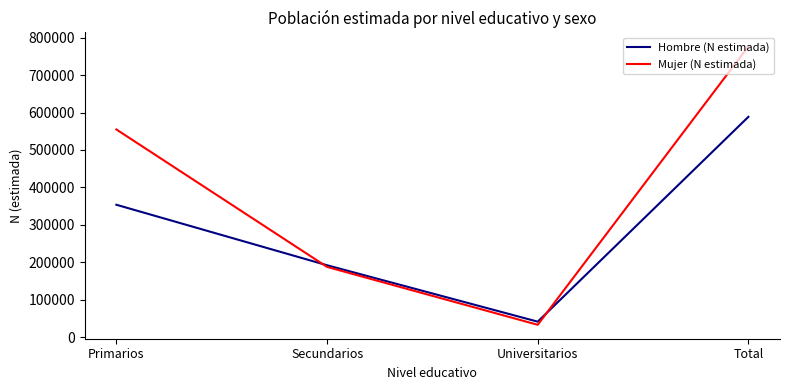

Rank the categories by Hombre (N estimada) value from highest to lowest.

Total, Primarios, Secundarios, Universitarios